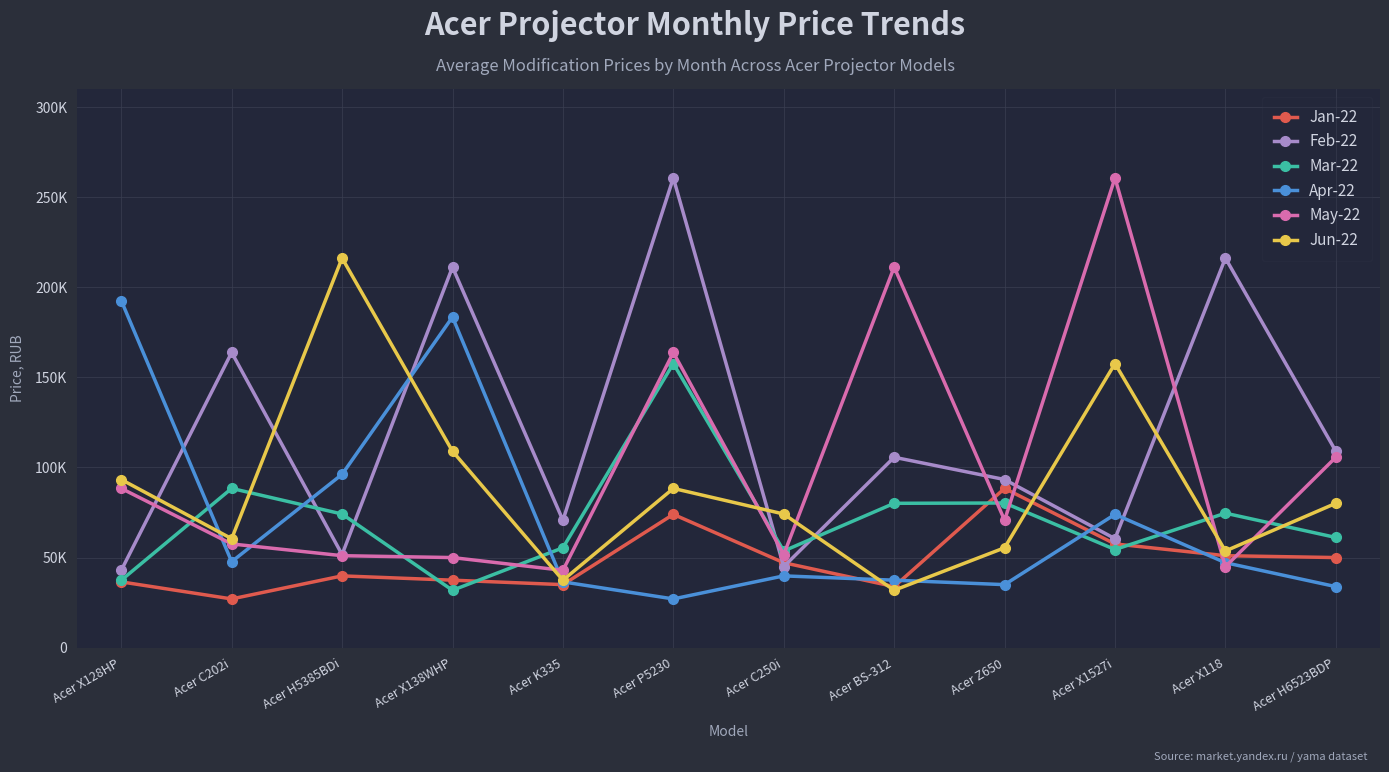

What is the maximum value for Apr-22?

192620